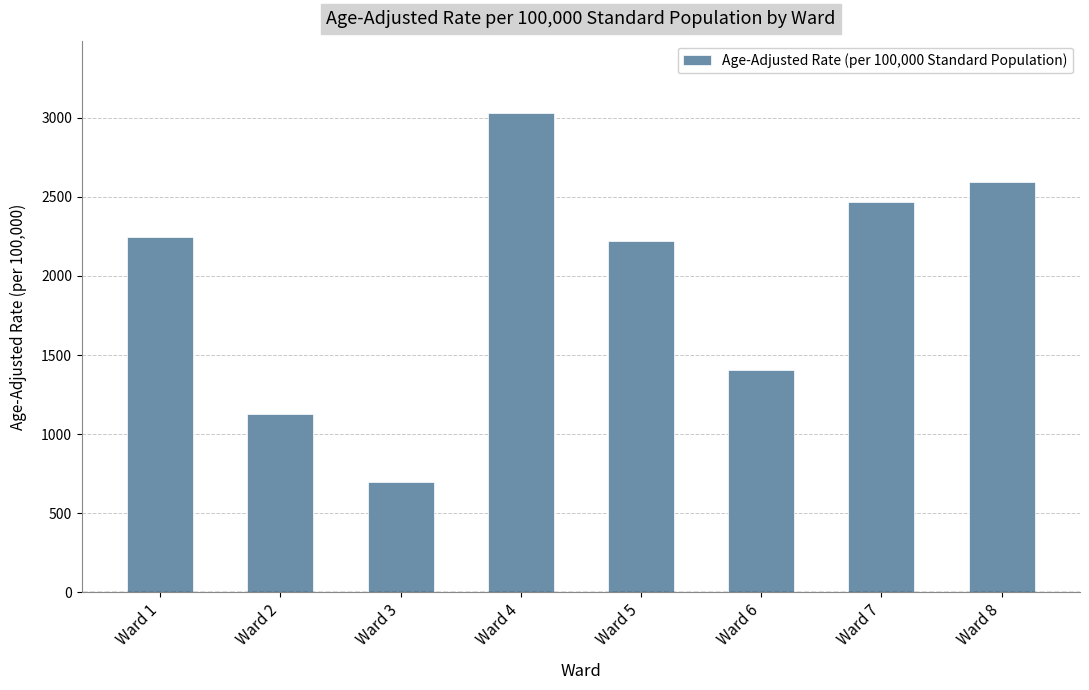

What is the value of the 1st bar from the left?

2247.3